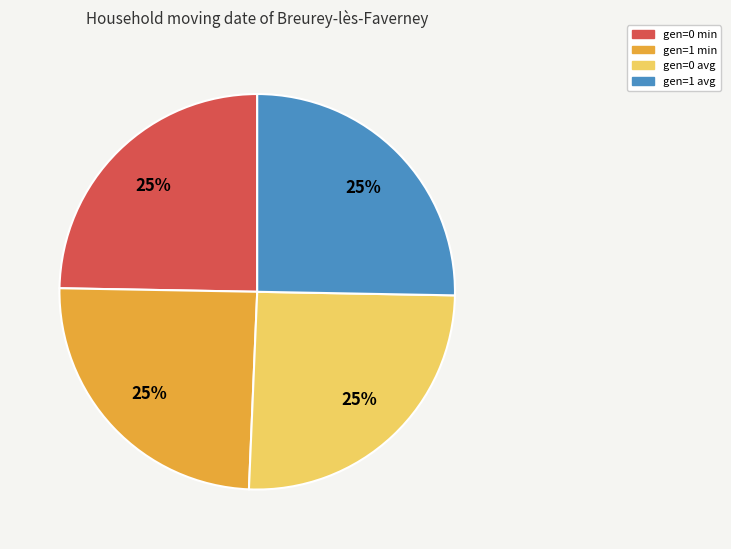

What is the ratio of the value at gen=1 min to the value at gen=1 avg?

1.0